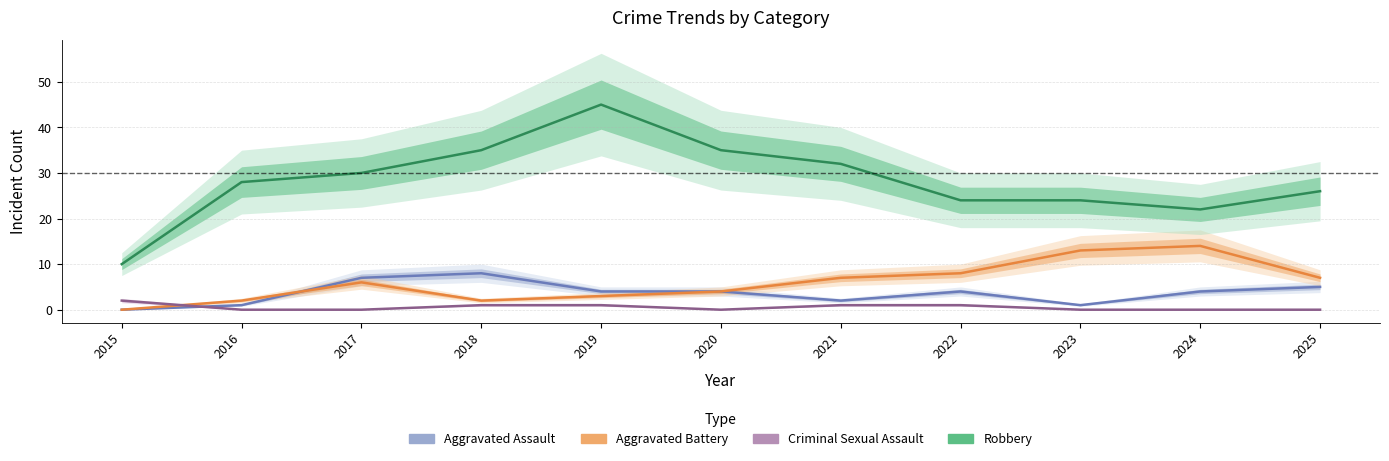

Is this an area chart (filled region under the line)?

No